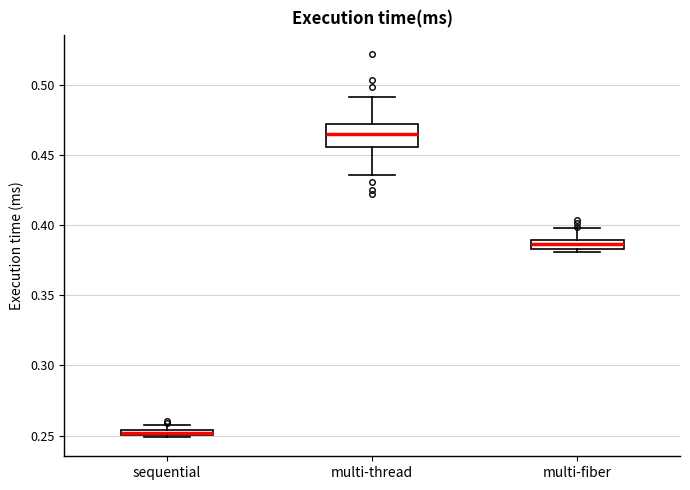

Where is the lower edge of the box for multi-thread on the y-axis? The values are not printed on the chart, so give them approximately, as read against the axis.

0.455